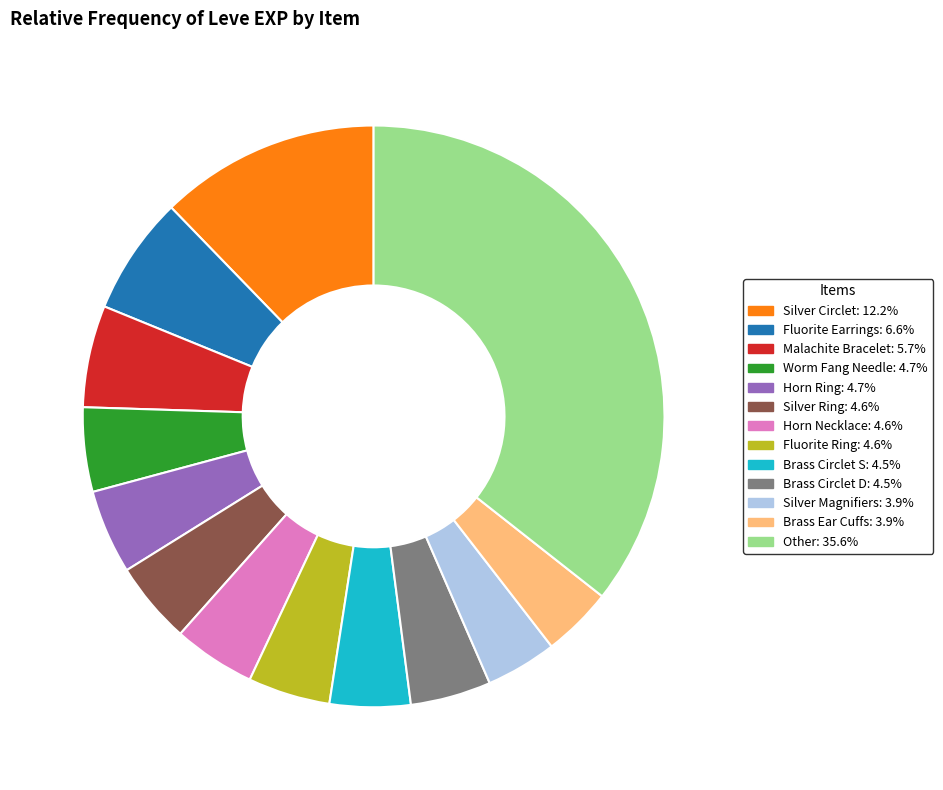

Is there any slice that represents more than half of the pie?

No